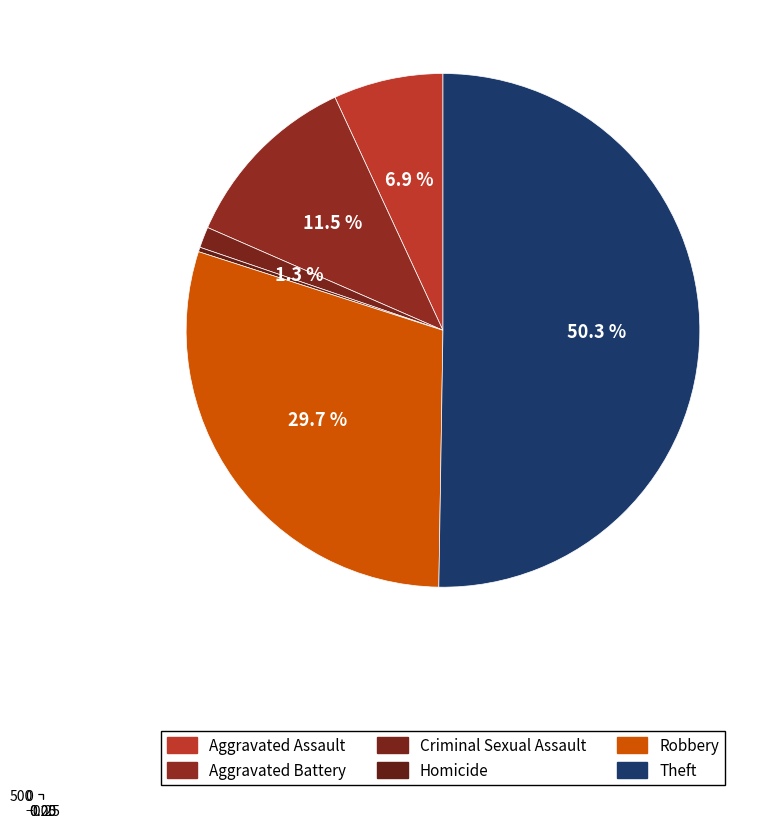

Combined, do Criminal Sexual Assault and Theft account for over 50%?

Yes